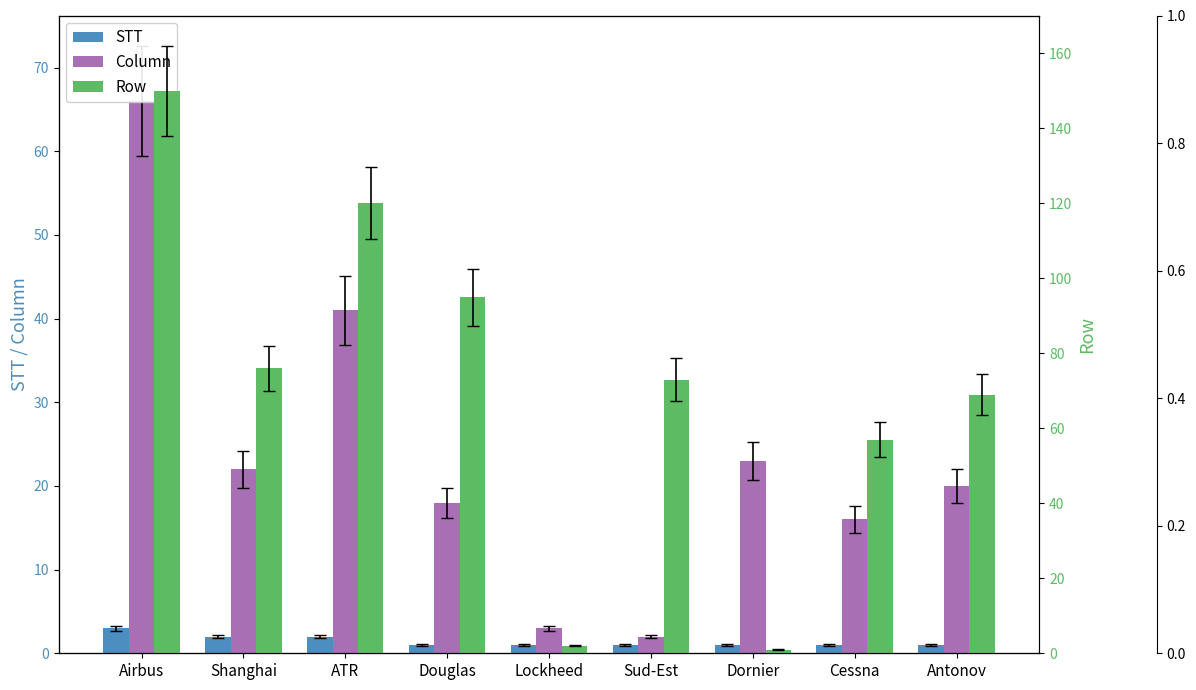

At which label does Column reach its peak?

Airbus